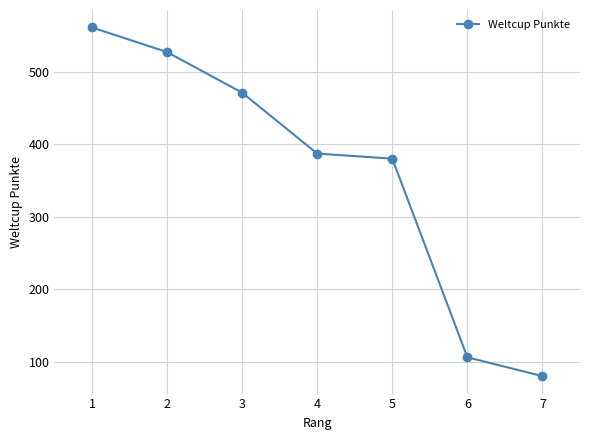

Reading left to right, extract all data points from this chart.

1=561	2=527	3=471	4=387	5=380	6=106	7=80